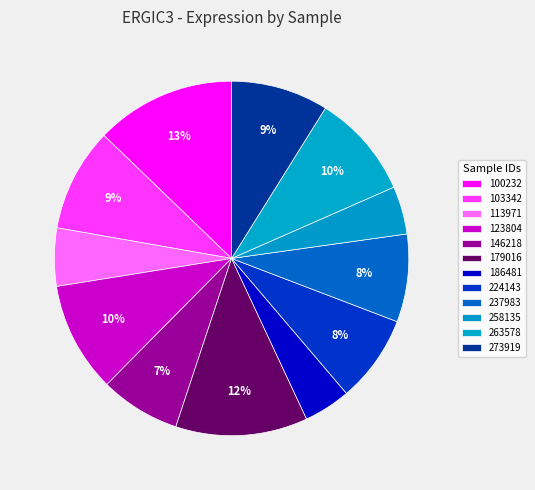

How many segments does this pie chart have?

12